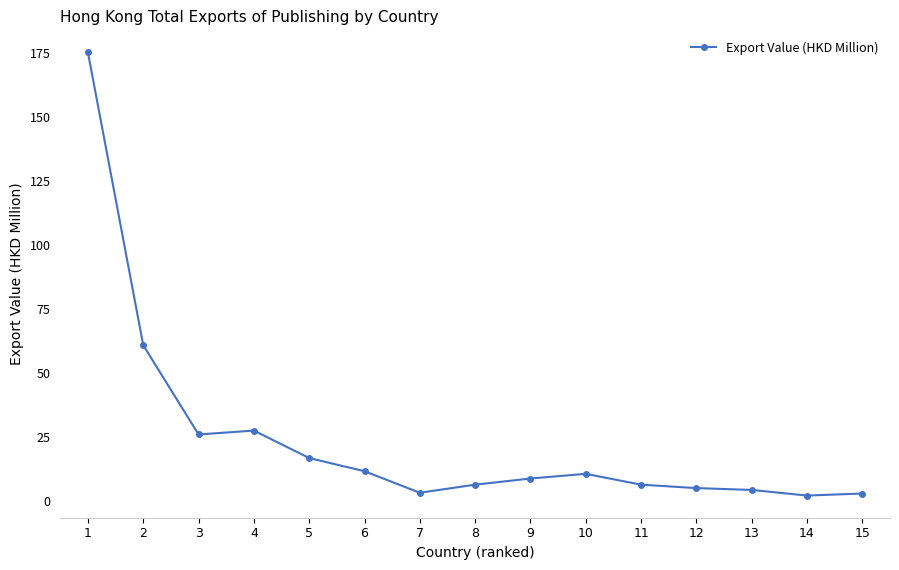

Between 3 and 8, which is larger?

3